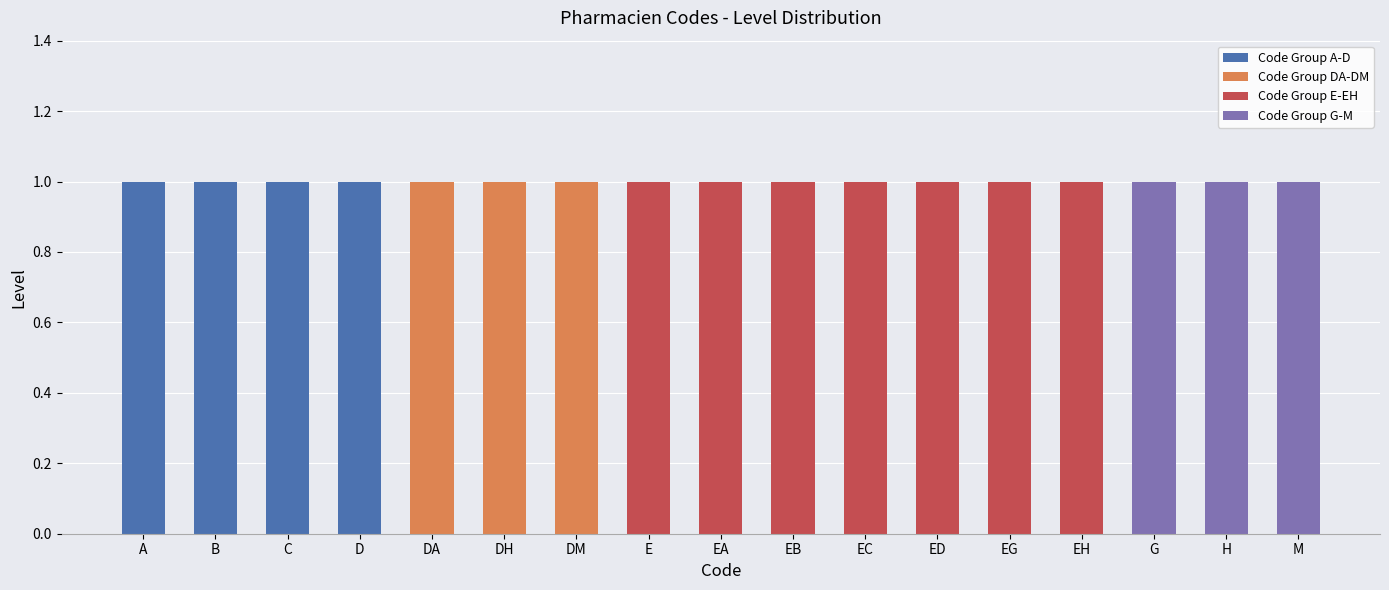

Is it true that Code Group A-D equals 2 at B?

False